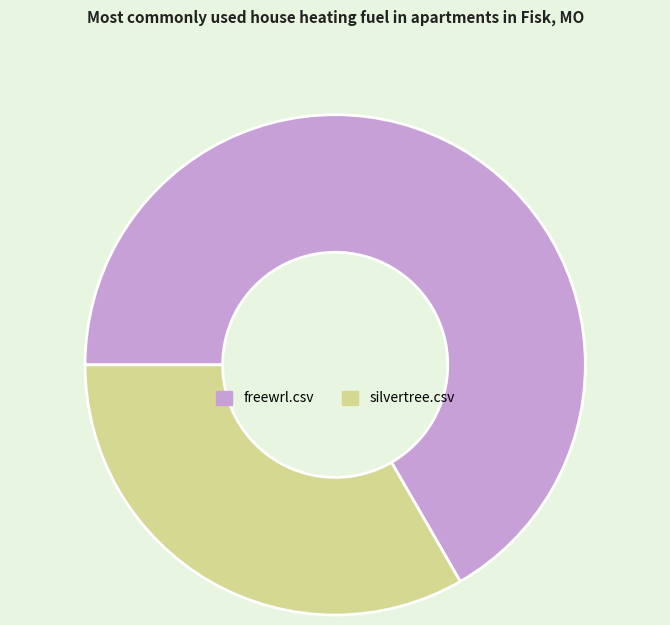

Is freewrl.csv the majority of the pie?

Yes